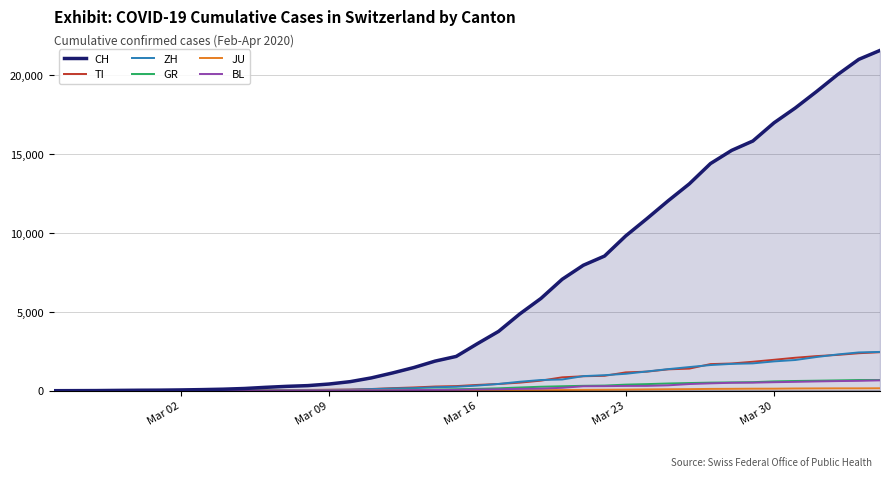

Which series has the largest range (max minus min)?

CH